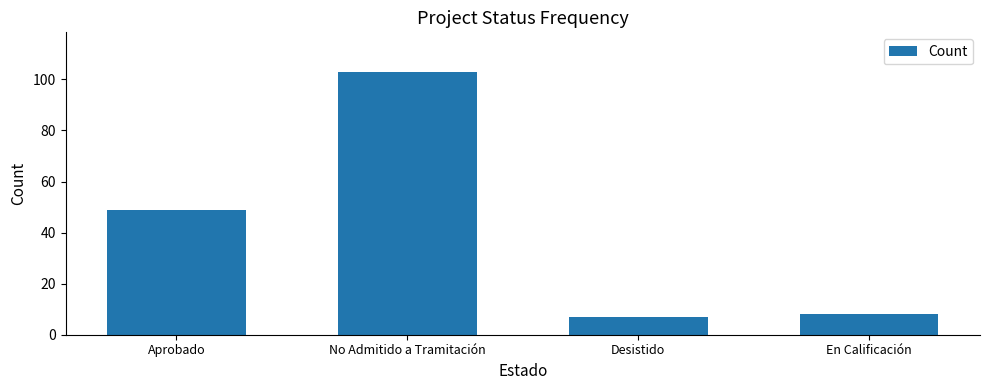

Reading left to right, what are all the values shown in this chart?

49	103	7	8